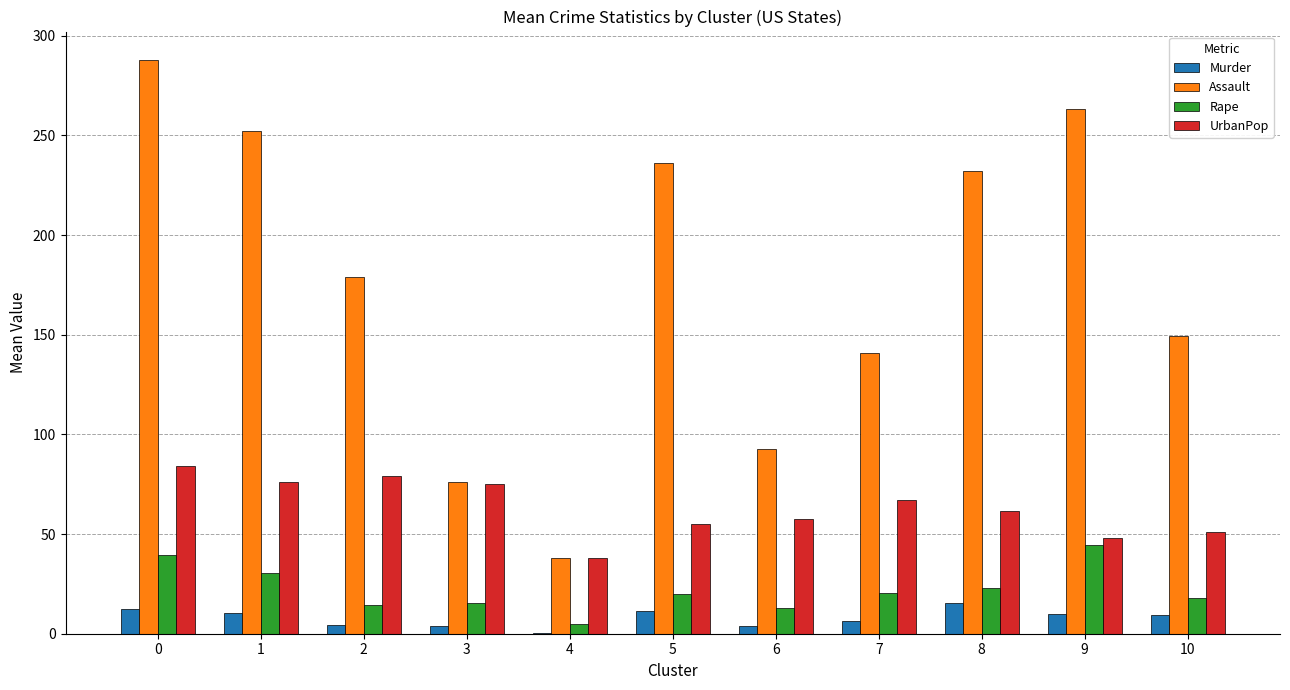

What is the maximum value for Rape?

44.5